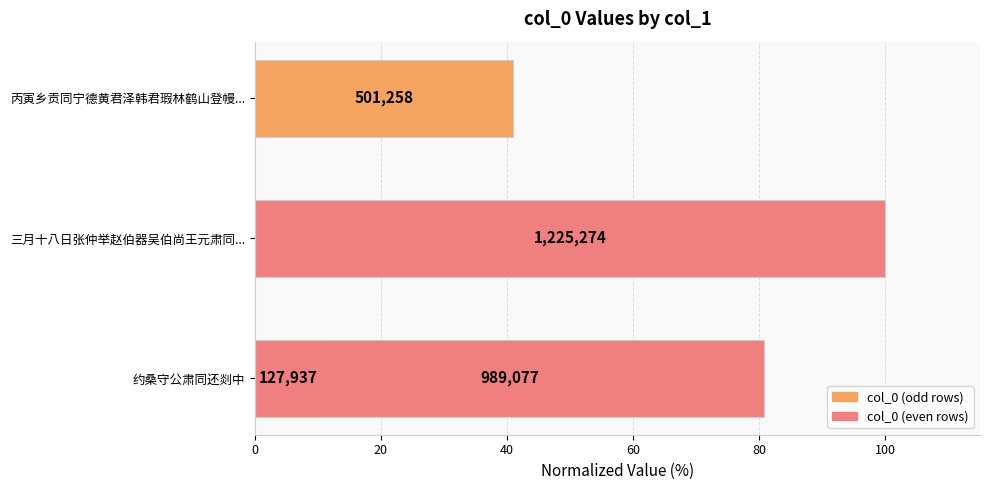

The value at 丙寅乡贡同宁德黄君泽韩君瑕林鹤山登幔... is 40.9. True or false?

True